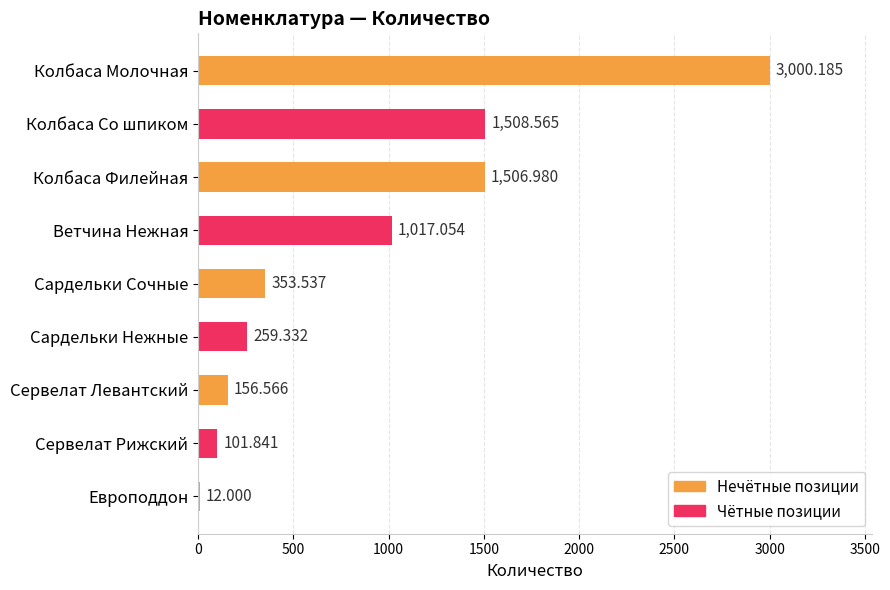

How many data points are less than 353?

4